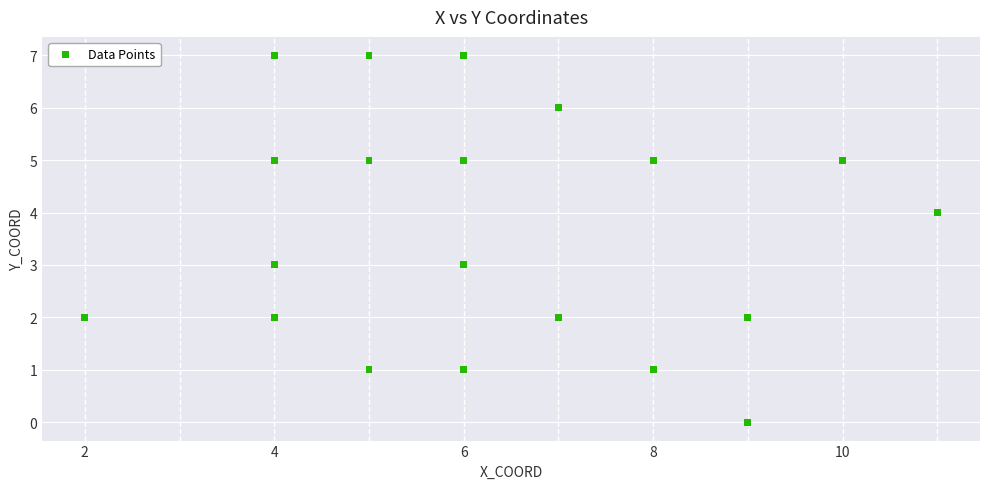

What is the range of Y values (max minus min)?

7